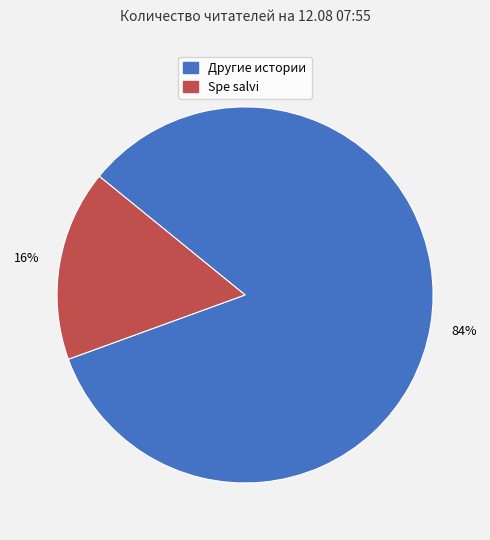

To the nearest percent, what is the average slice percentage?

50%